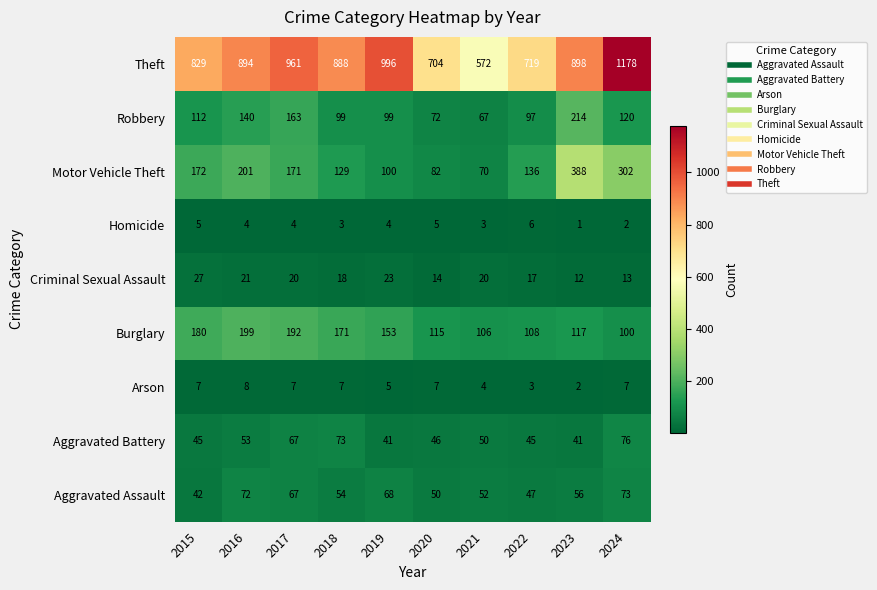

At which category is the sum across all series the highest?

2024